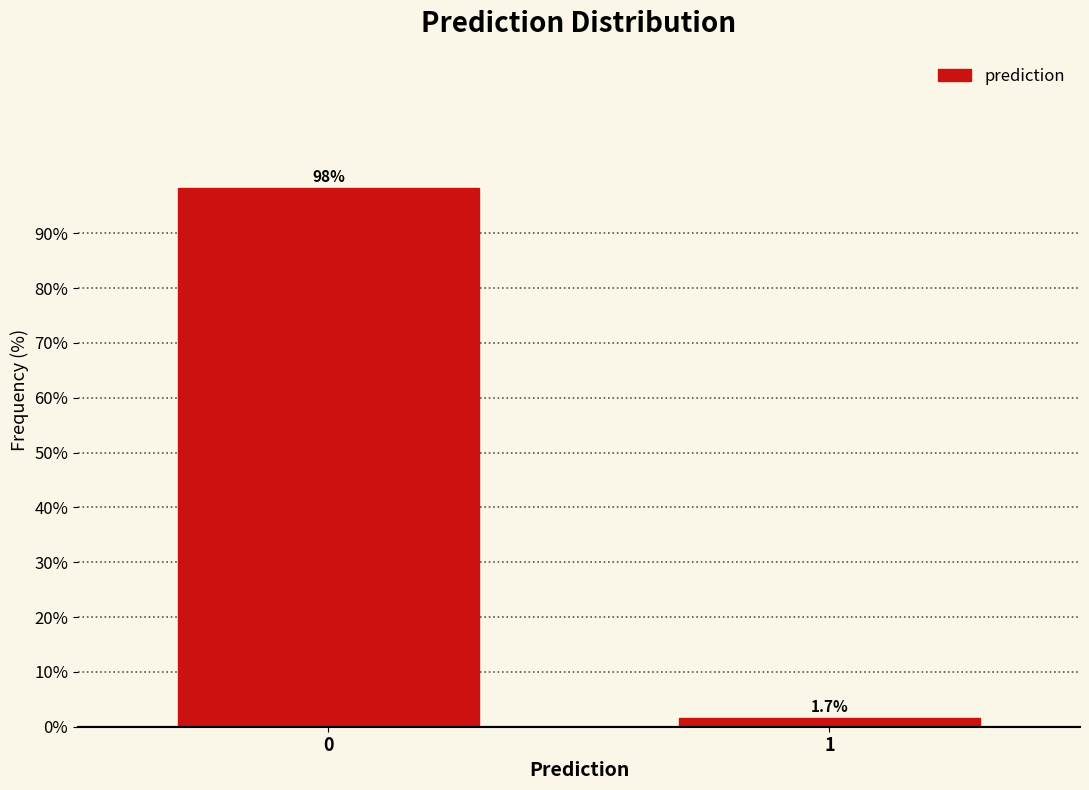

Reading left to right, list all the values displayed in this chart.

98.3	1.7